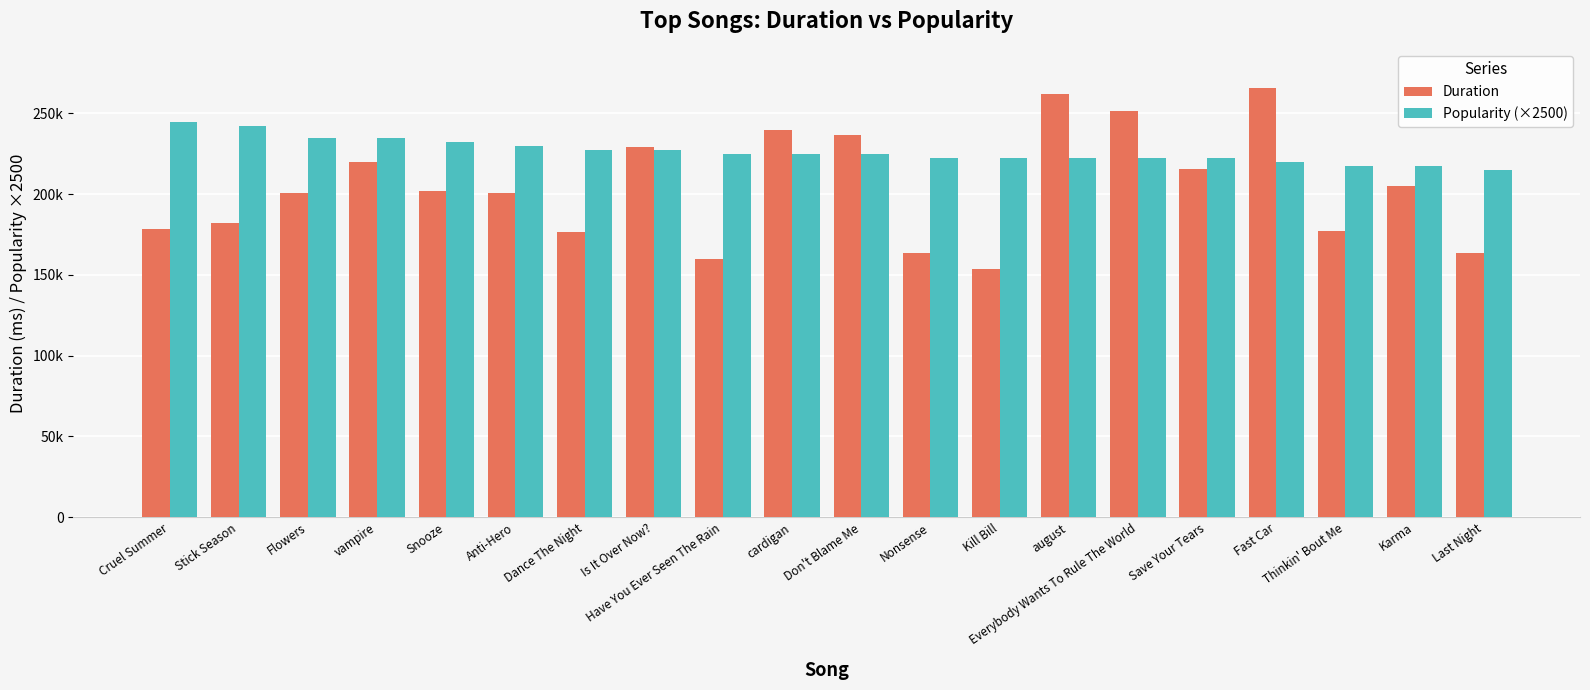

What are all the series names shown in the legend?

Duration, Popularity (×2500)